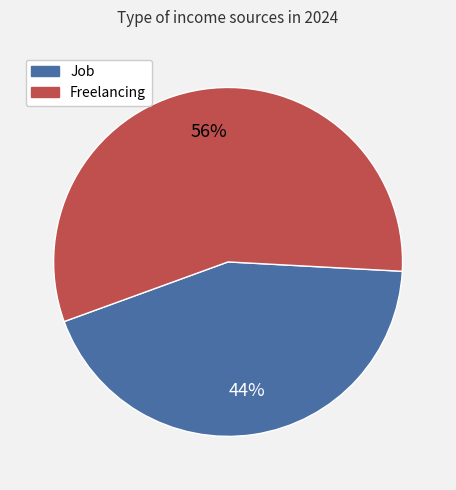

Which has a higher value, Freelancing or Job?

Freelancing